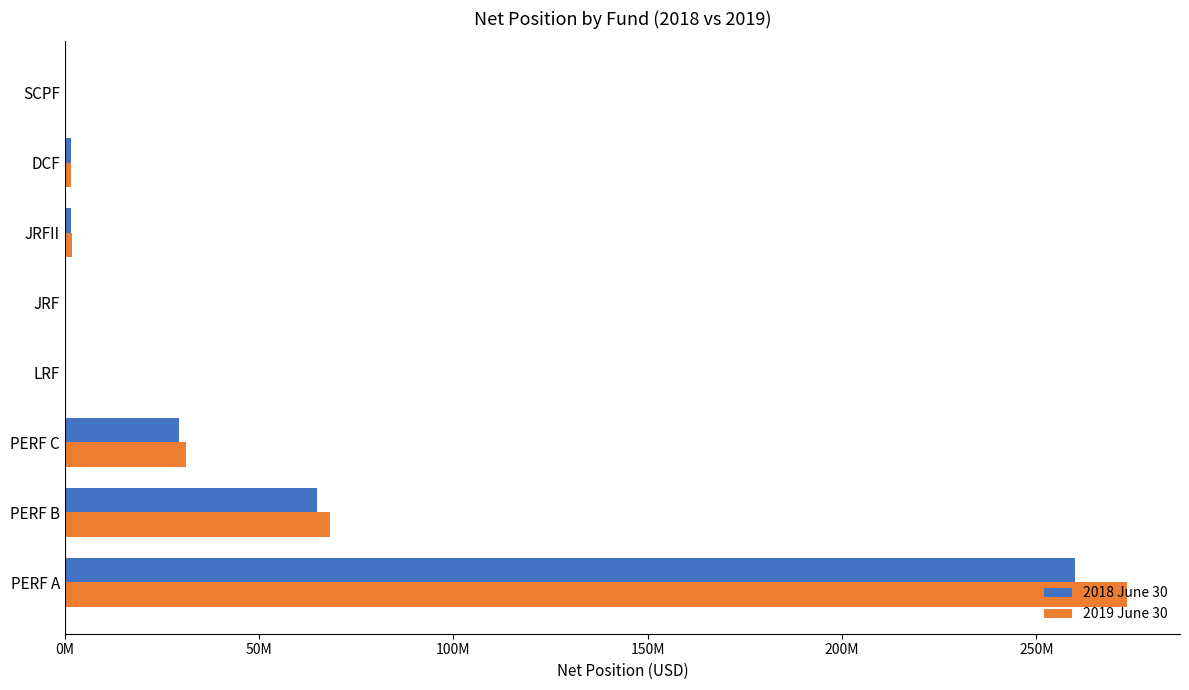

Which series has the largest range (max minus min)?

2019 June 30